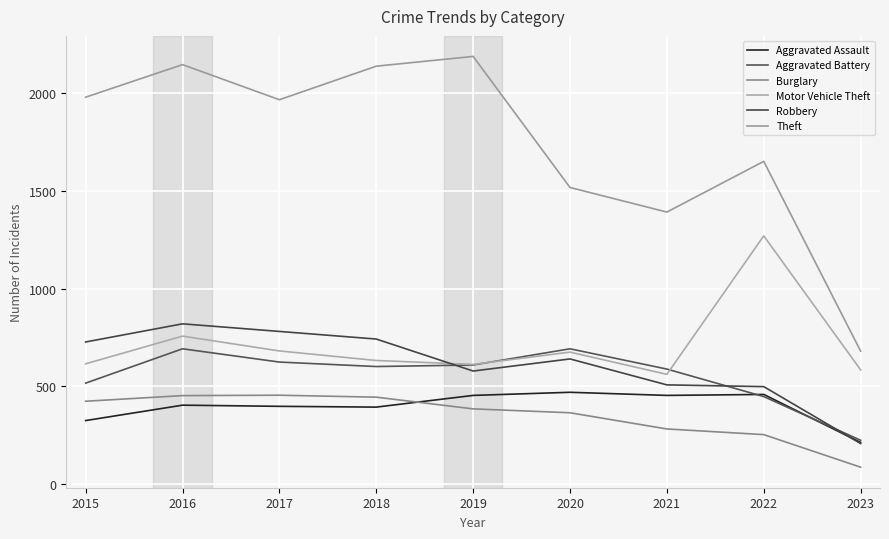

Is it true that Aggravated Assault equals 402 at 2016?

True